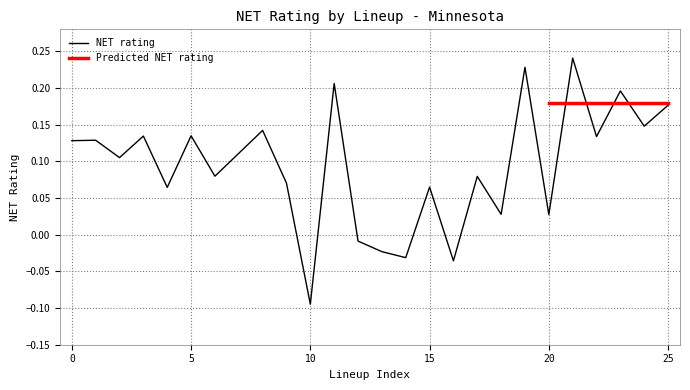

Is it true that the value at 0 is 0.1?

True